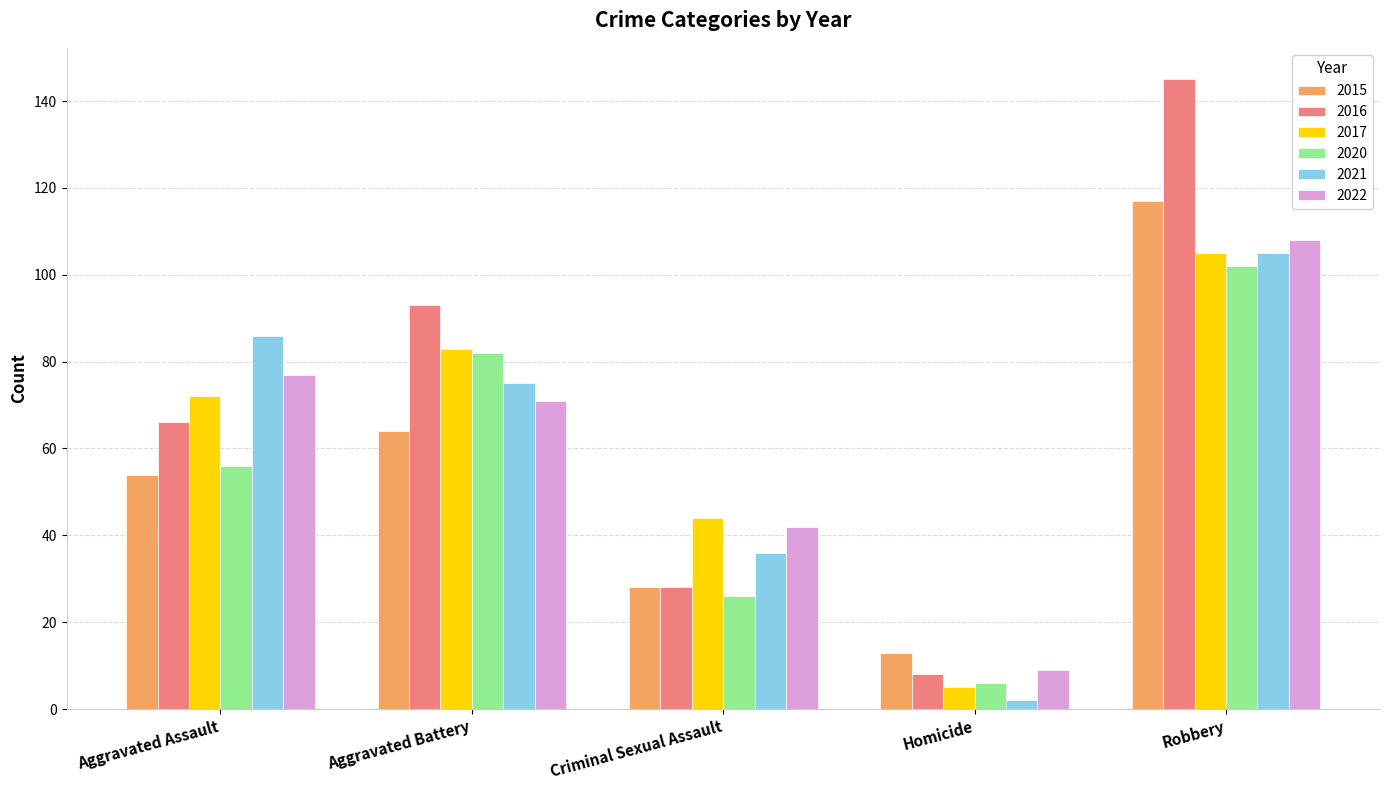

How many data points does each series have?

5